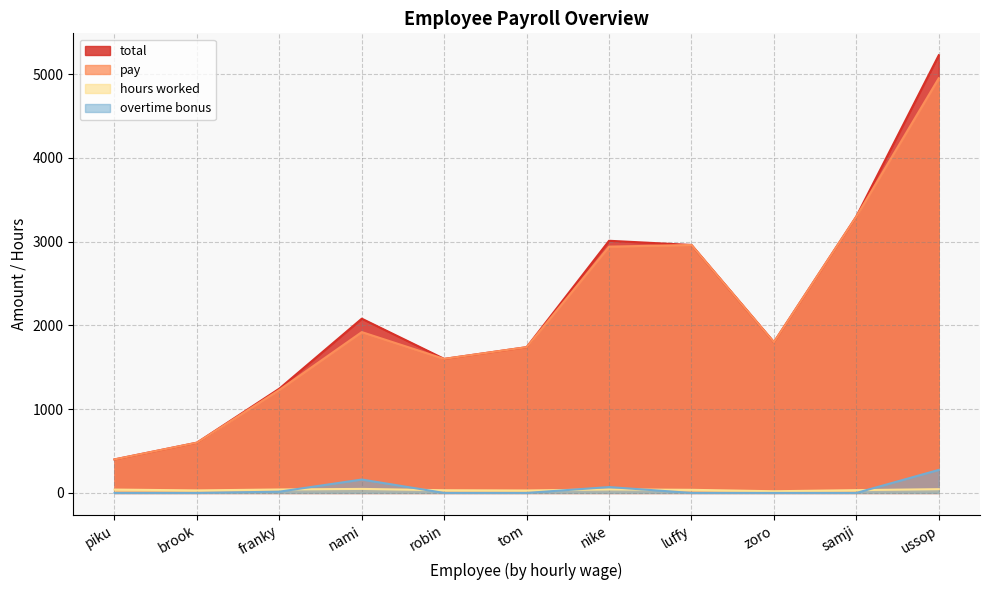

Reading left to right, extract all data points from this chart.

pay: 400	600	1230	1920	1600	1740	2940	2960	1800	3300	4950
overtime bonus: 0	0	15	160	0	0	70	0	0	0	275
total: 400	600	1245	2080	1600	1740	3010	2960	1800	3300	5225
hours worked: 40	30	41	48	32	29	42	37	20	33	45